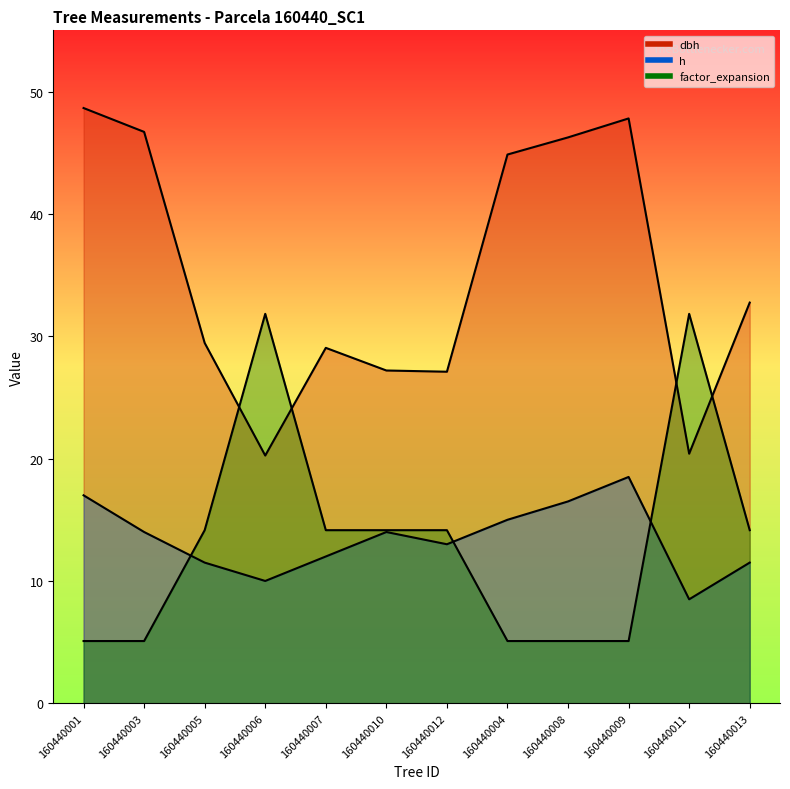

True or false: h has more than 2 points higher than both neighbors.

False